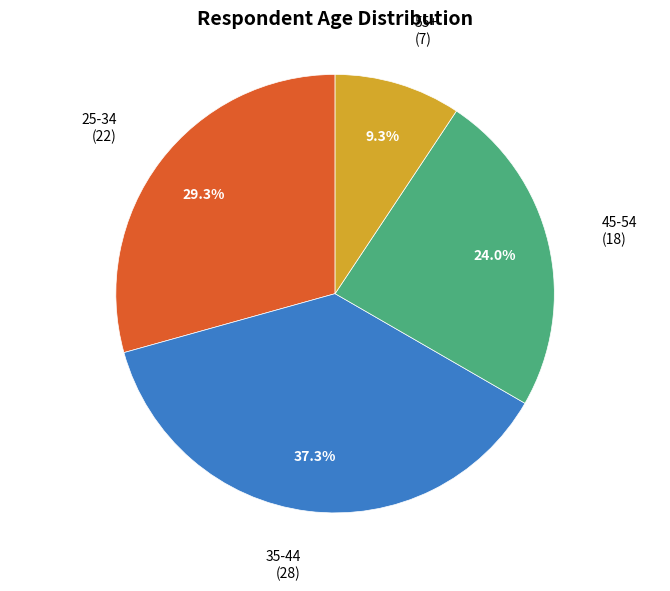

To the nearest percent, what is the difference between the largest and smallest slice percentages?

28%